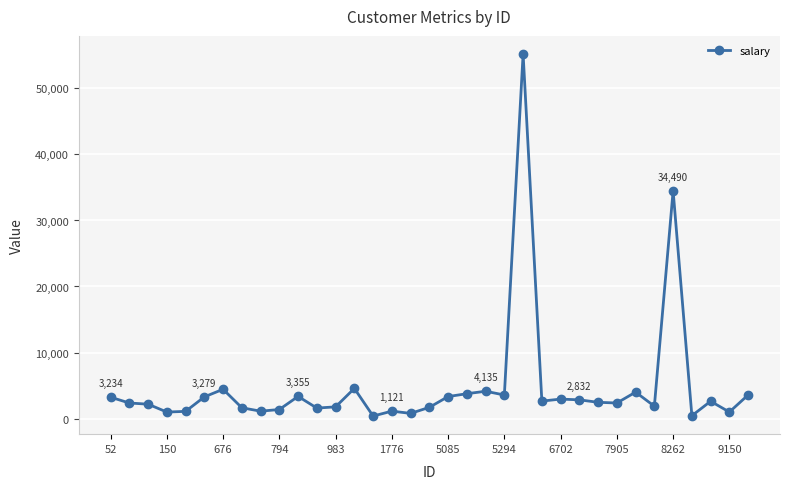

What is the difference between the second highest and second lowest values?

34063